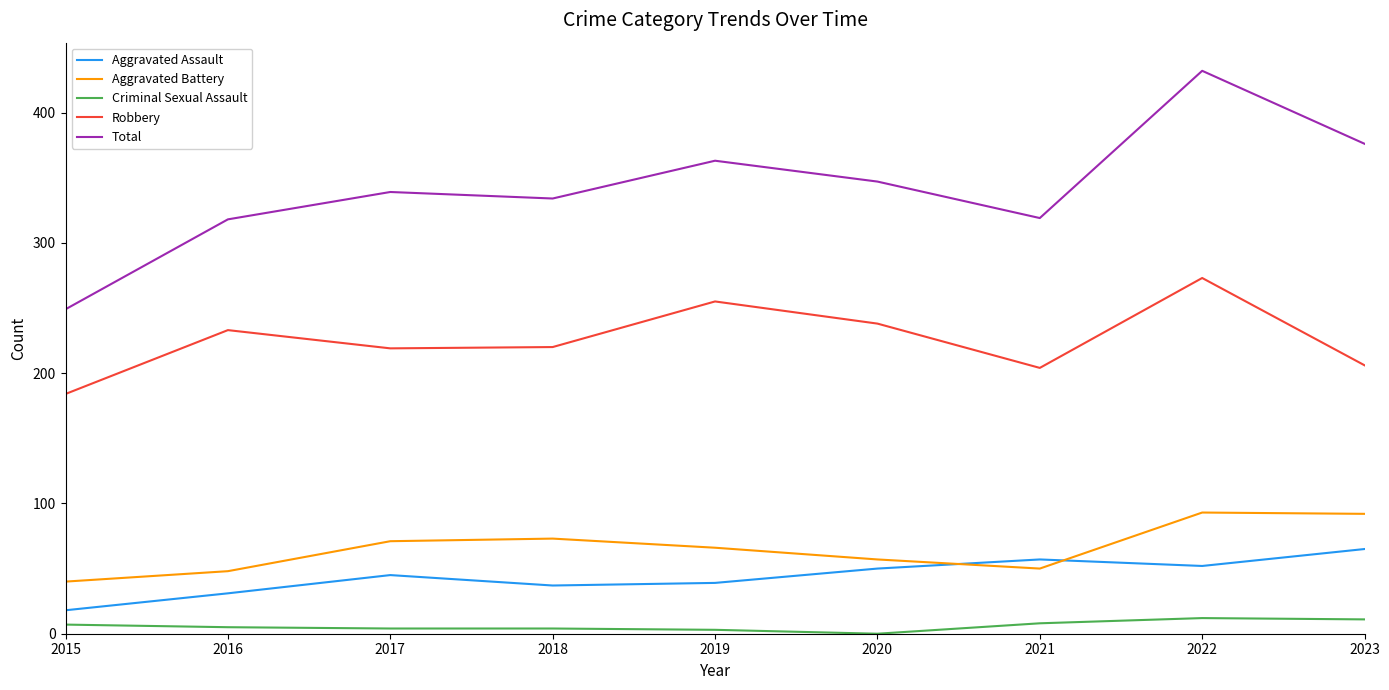

Rank the series by their maximum value, from highest to lowest.

Total, Robbery, Aggravated Battery, Aggravated Assault, Criminal Sexual Assault